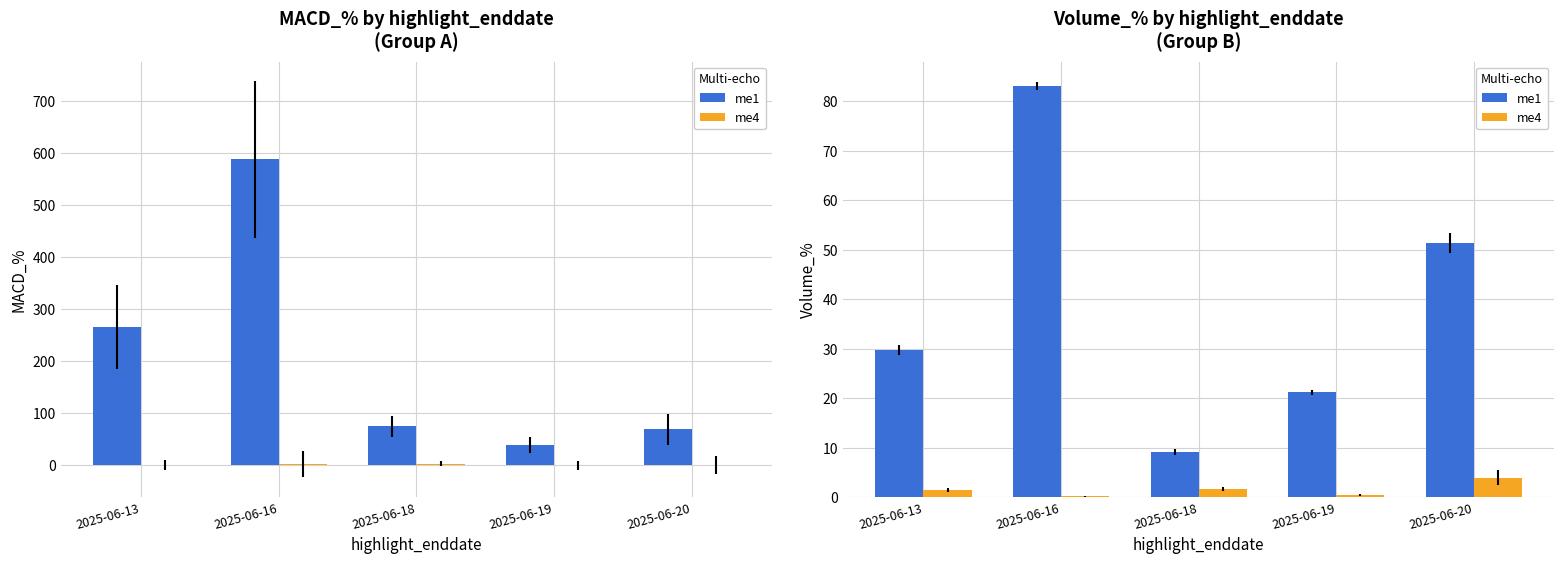

At which category does the chart reach its minimum across all series?

2025-06-16